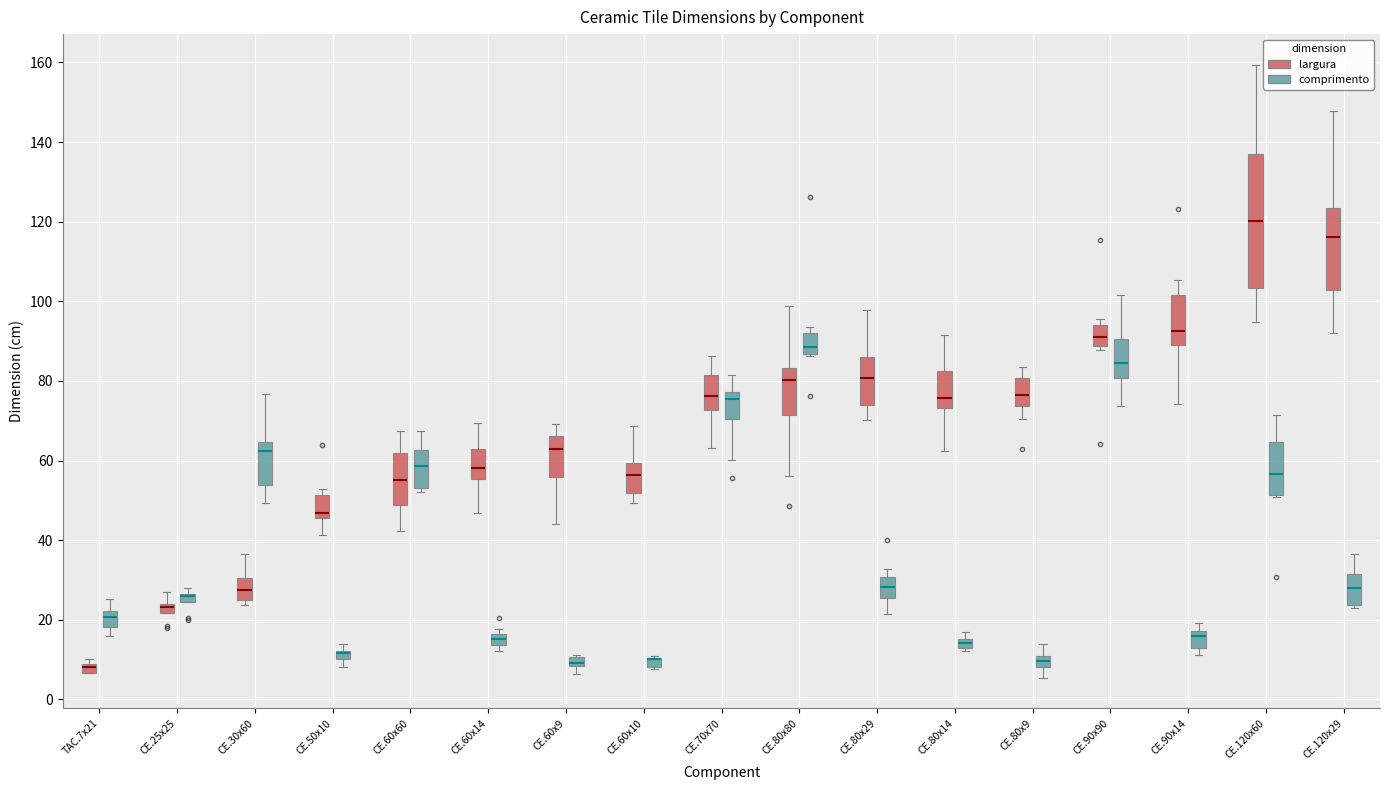

Where is the lower edge of the box for CE.80x80 (largura) on the y-axis? The values are not printed on the chart, so give them approximately, as read against the axis.

72